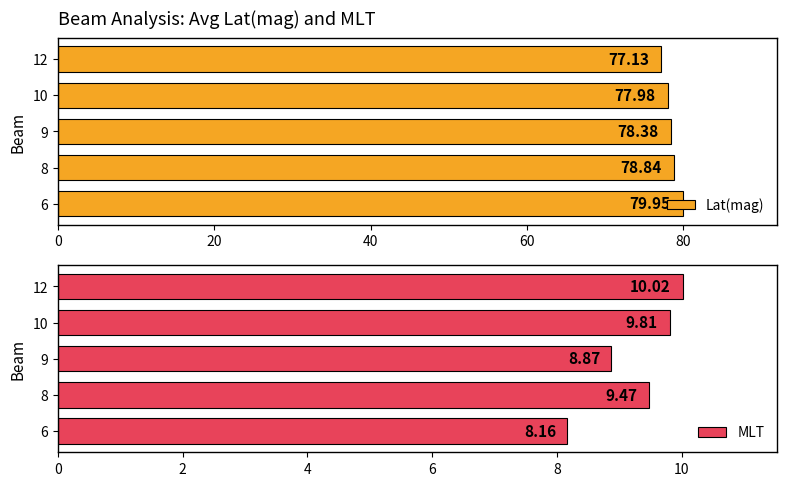

List the series in order of their peak value, highest first.

Lat(mag), MLT